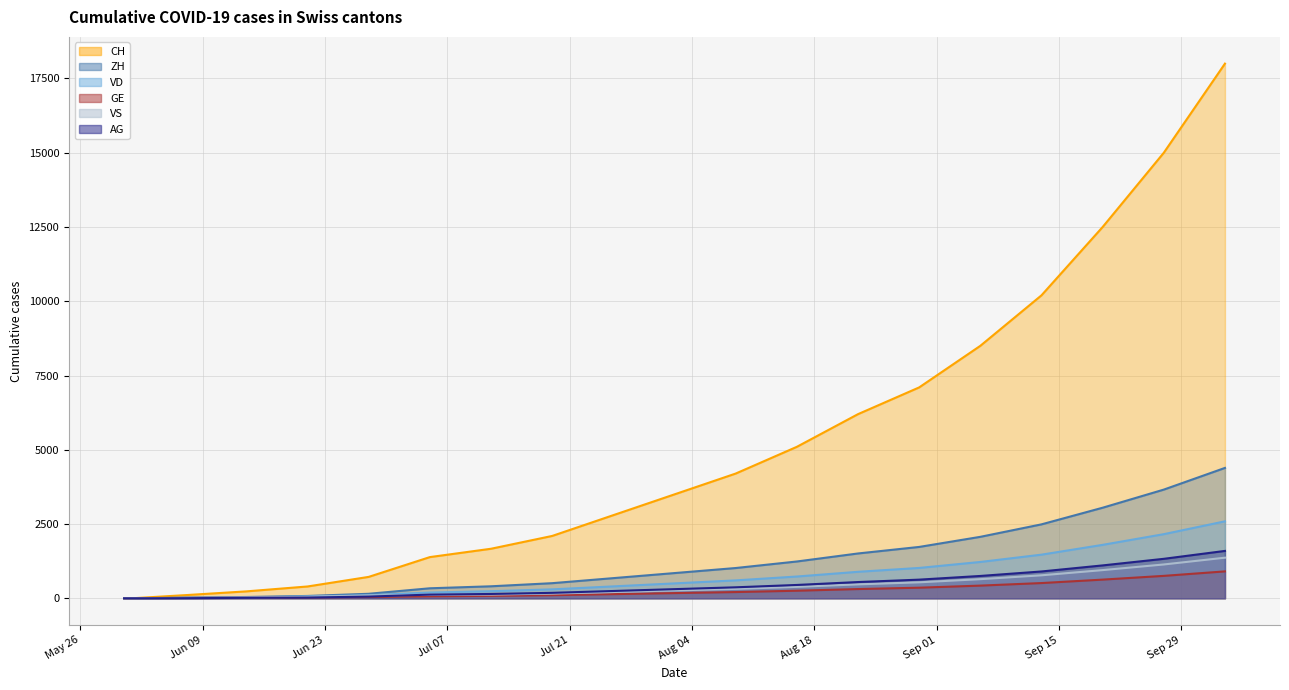

True or false: VS has a value of 950 at 2020-09-20.

True